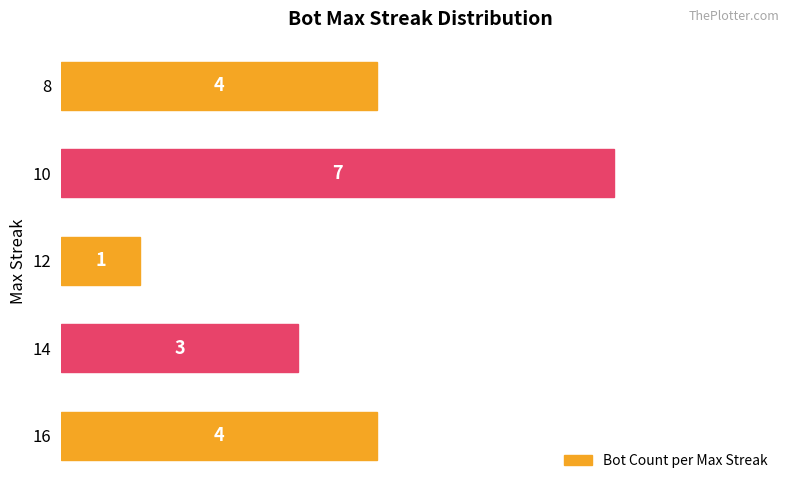

Which label corresponds to the smallest value in the chart?

12